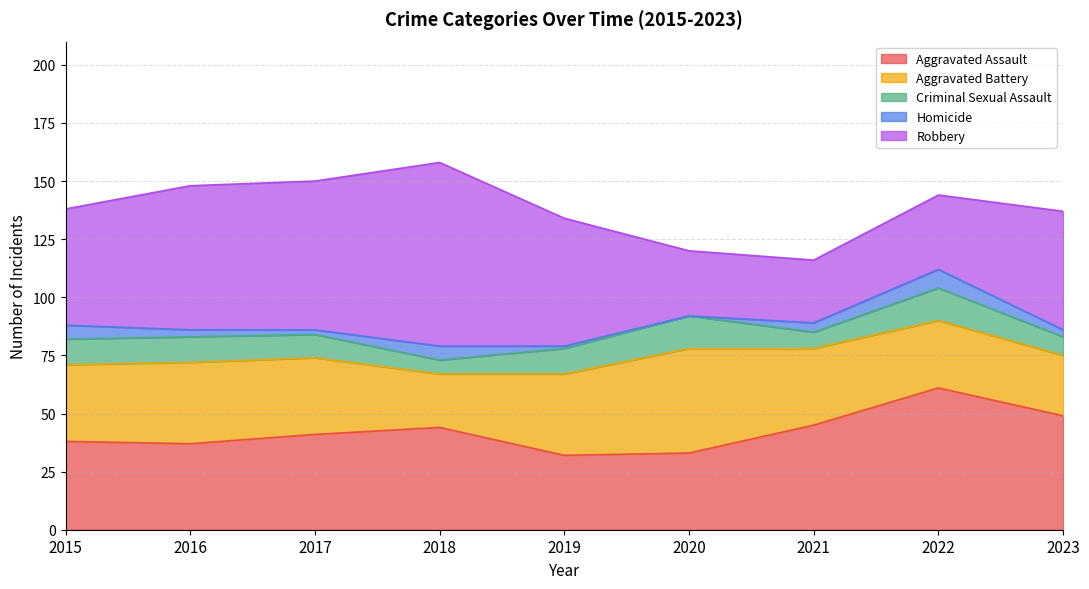

What is the difference between the maximum and minimum values in the Robbery series?

52